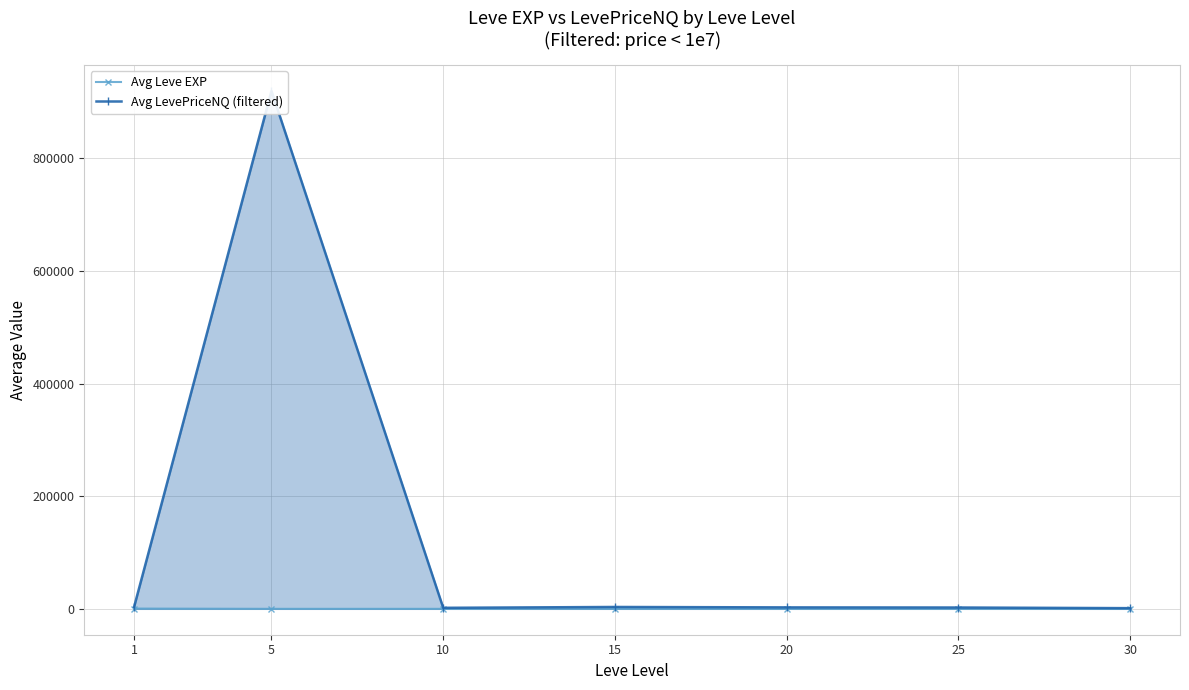

The Avg Leve EXP series shows 3.3 at 5. True or false?

False